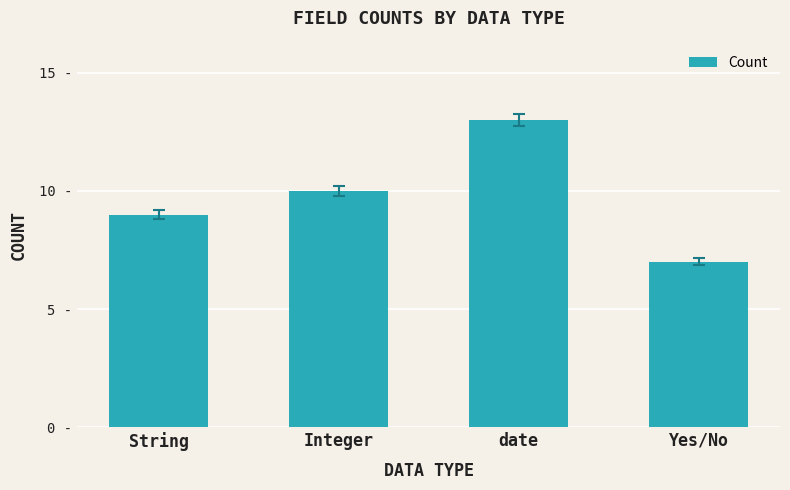

Are the bars horizontal?

No